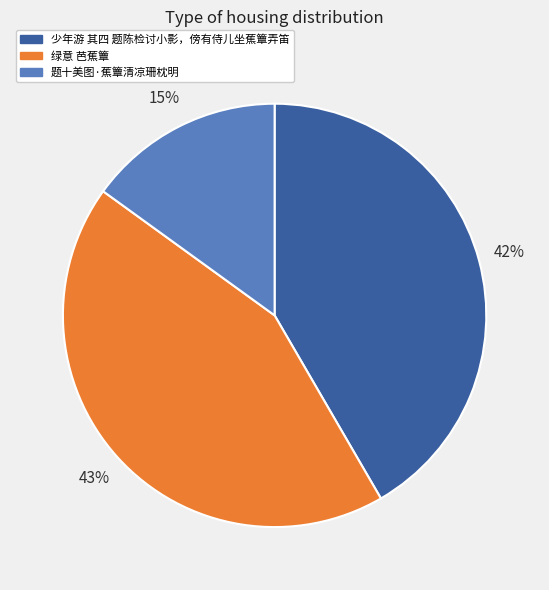

What is the ratio of the value at 题十美图·蕉簟清凉珊枕明 to the value at 少年游 其四 题陈检讨小影，傍有侍儿坐蕉簟弄笛?

0.4